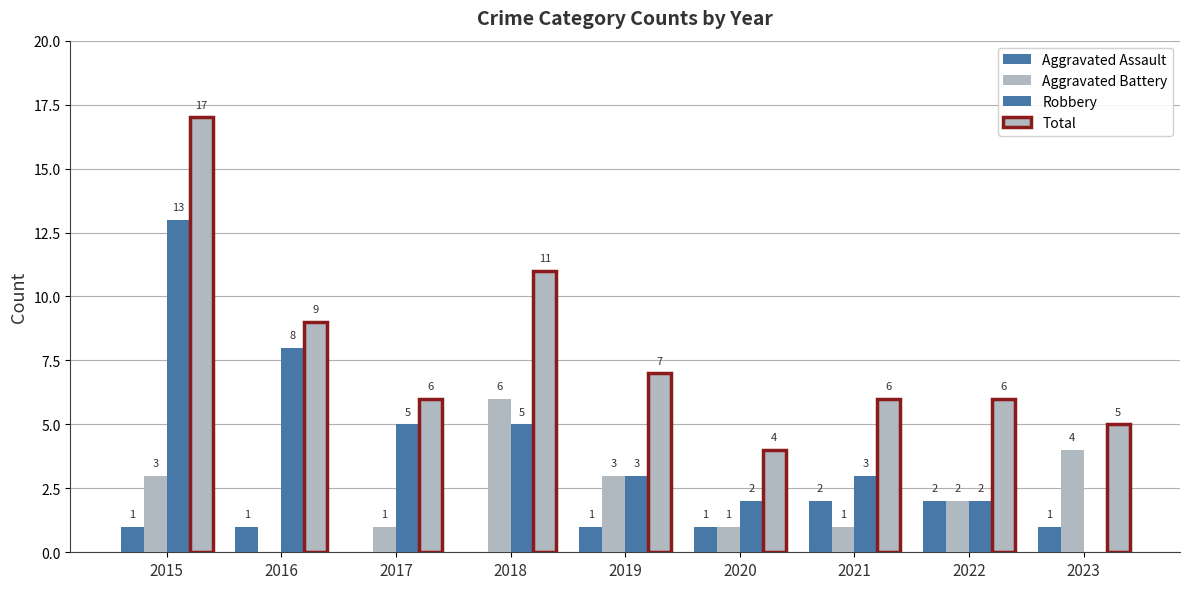

Between 2018 and 2022, which series saw the biggest shift?

Total